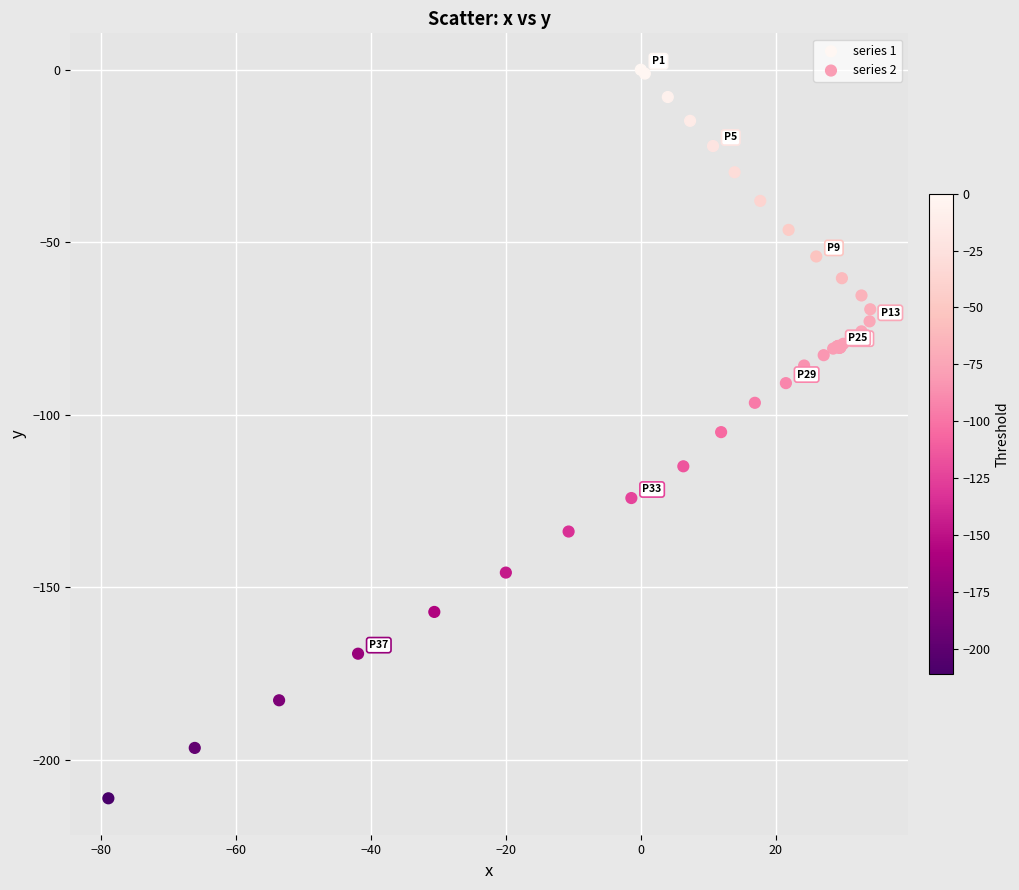

Which series contains the lowest Y value?

series 2